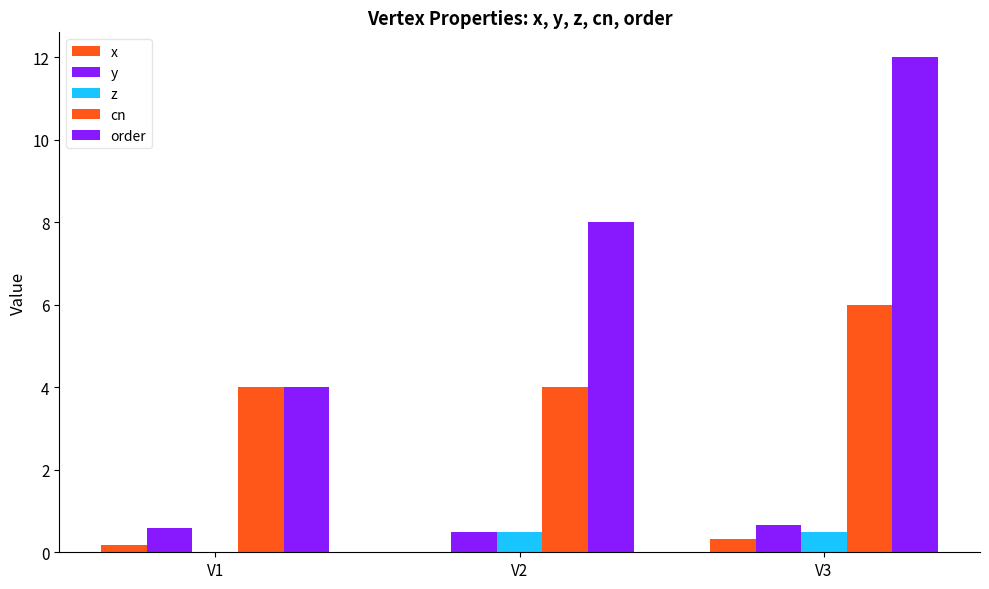

Are the bars grouped side by side (vs. stacked)?

Yes